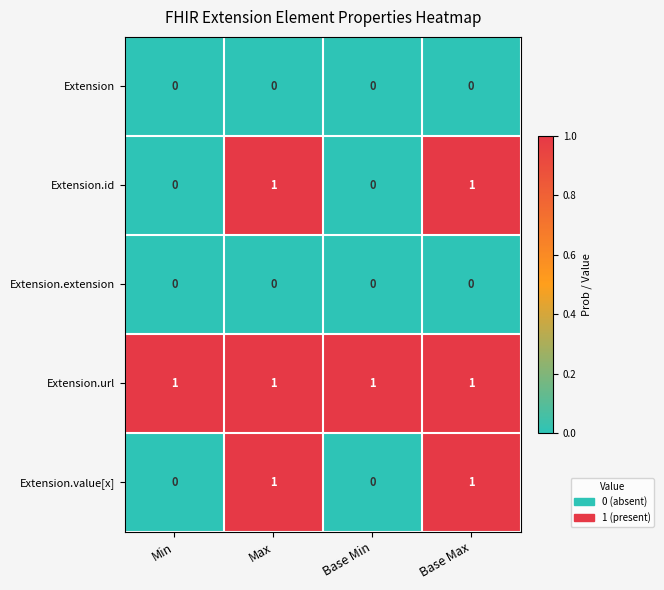

Count the Extension.value[x] values in the range 0 to 1.

4